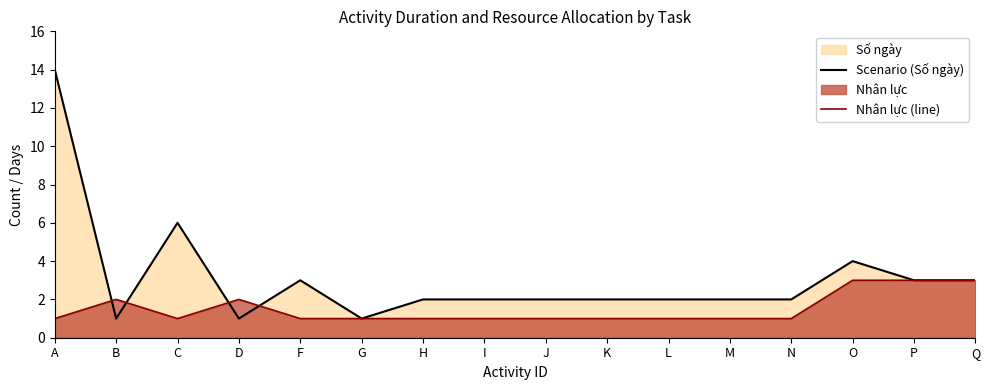

The Scenario (Số ngày) series shows 3 at Q. True or false?

True